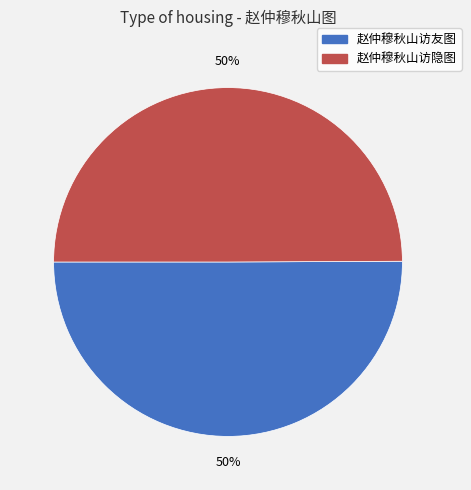

To the nearest percent, what is the combined percentage of 赵仲穆秋山访隐图 and 赵仲穆秋山访友图?

100%